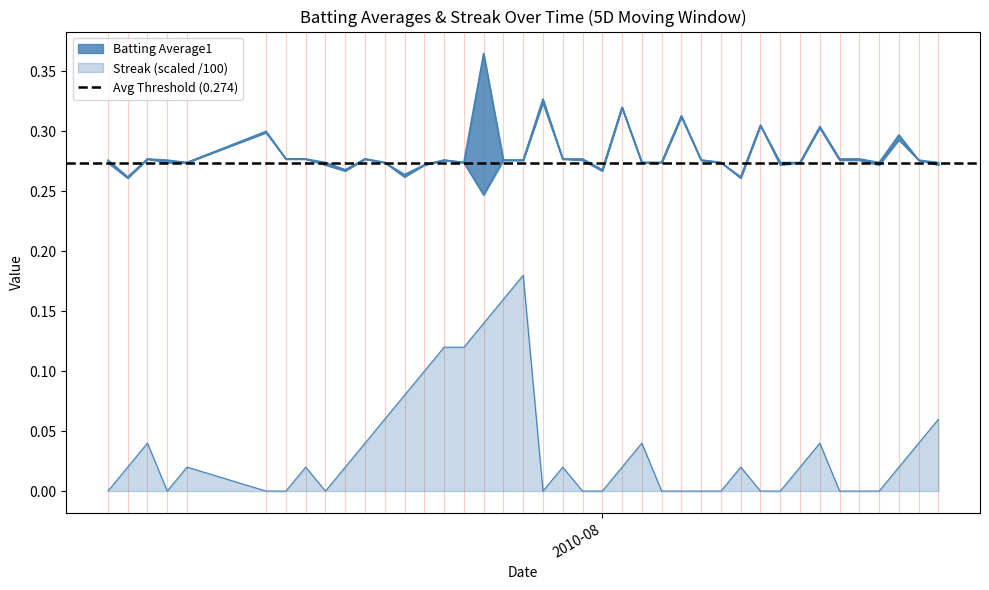

List the labels in order of Streak value, smallest first.

2010-07-07, 2010-07-10, 2010-07-15, 2010-07-16, 2010-07-18, 2010-07-29, 2010-07-31, 2010-08-01, 2010-08-04, 2010-08-05, 2010-08-06, 2010-08-07, 2010-08-09, 2010-08-10, 2010-08-13, 2010-08-14, 2010-08-15, 2010-07-08, 2010-07-11, 2010-07-17, 2010-07-19, 2010-07-30, 2010-08-02, 2010-08-08, 2010-08-11, 2010-08-16, 2010-07-09, 2010-07-20, 2010-08-03, 2010-08-12, 2010-08-17, 2010-07-21, 2010-08-18, 2010-07-22, 2010-07-23, 2010-07-24, 2010-07-25, 2010-07-26, 2010-07-27, 2010-07-28